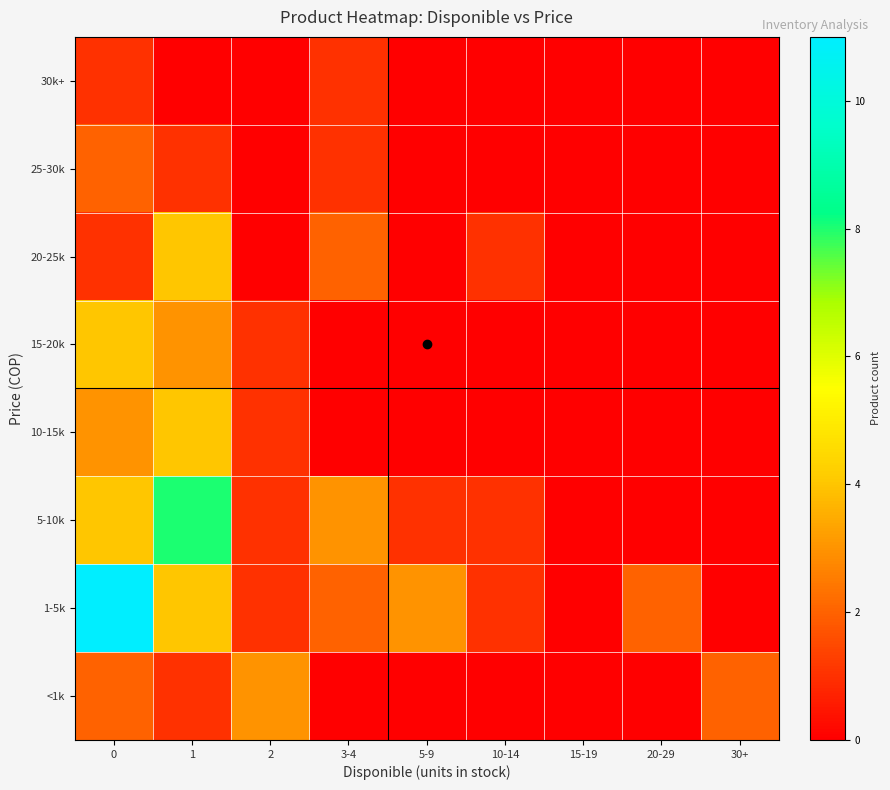

Reading right to left, transcribe all the data shown in this chart.

<1k: 30+=2	20-29=0	15-19=0	10-14=0	5-9=0	3-4=0	2=3	1=1	0=2
1-5k: 30+=0	20-29=2	15-19=0	10-14=1	5-9=3	3-4=2	2=1	1=4	0=11
5-10k: 30+=0	20-29=0	15-19=0	10-14=1	5-9=1	3-4=3	2=1	1=8	0=4
10-15k: 30+=0	20-29=0	15-19=0	10-14=0	5-9=0	3-4=0	2=1	1=4	0=3
15-20k: 30+=0	20-29=0	15-19=0	10-14=0	5-9=0	3-4=0	2=1	1=3	0=4
20-25k: 30+=0	20-29=0	15-19=0	10-14=1	5-9=0	3-4=2	2=0	1=4	0=1
25-30k: 30+=0	20-29=0	15-19=0	10-14=0	5-9=0	3-4=1	2=0	1=1	0=2
30k+: 30+=0	20-29=0	15-19=0	10-14=0	5-9=0	3-4=1	2=0	1=0	0=1